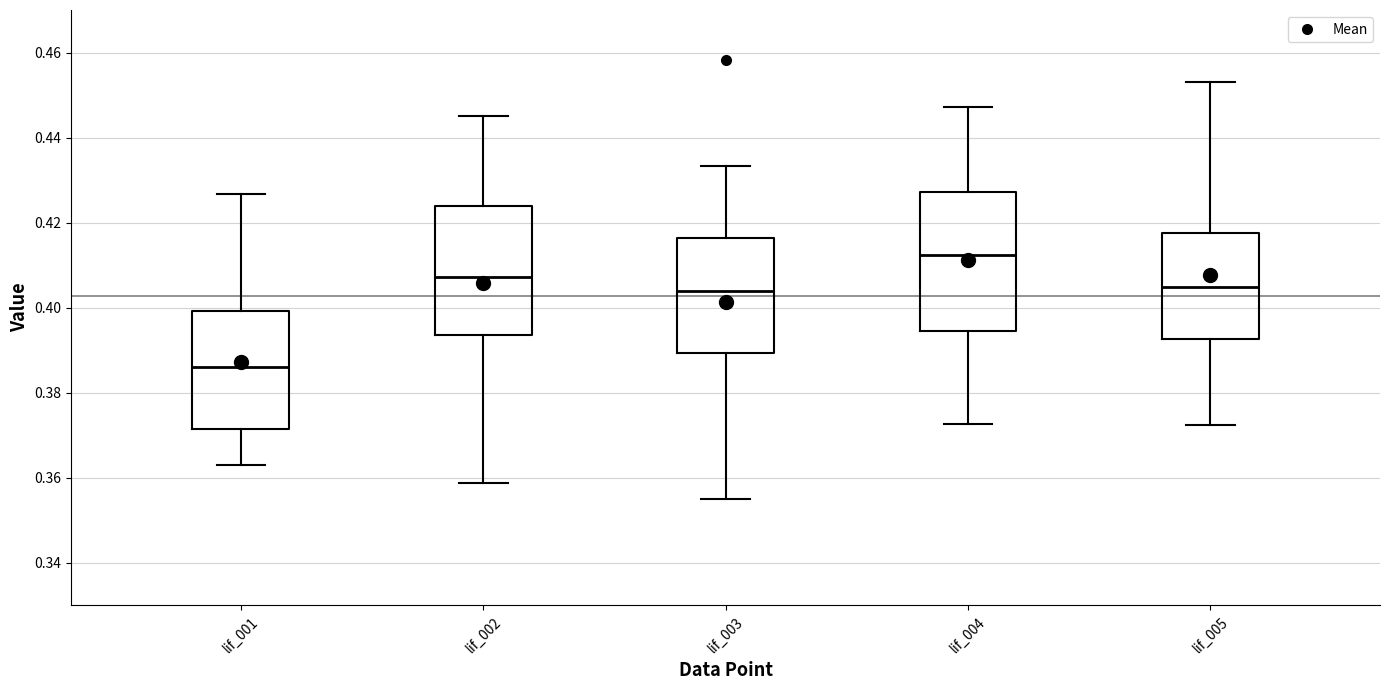

Which box has the highest median line?

lif_004